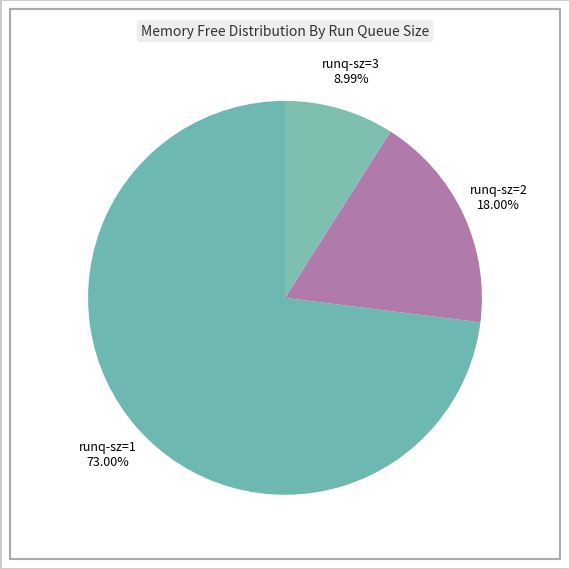

Is the sum of runq-sz=3 and runq-sz=2 greater than half?

No